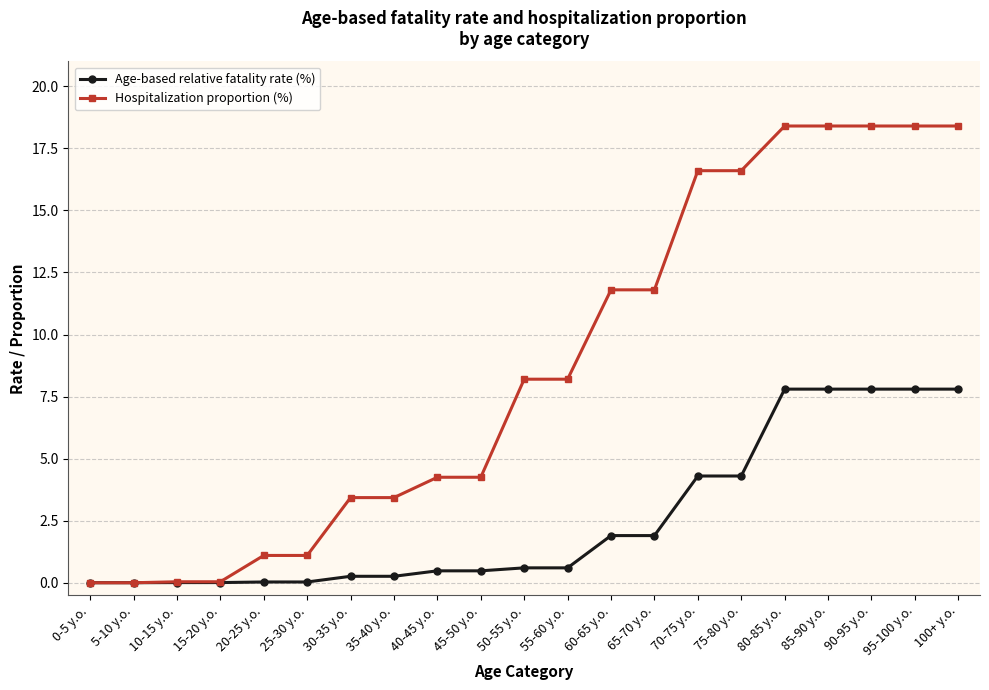

What is the approximate value of Age-based relative fatality rate (%) at 70-75 y.o.?

4.3